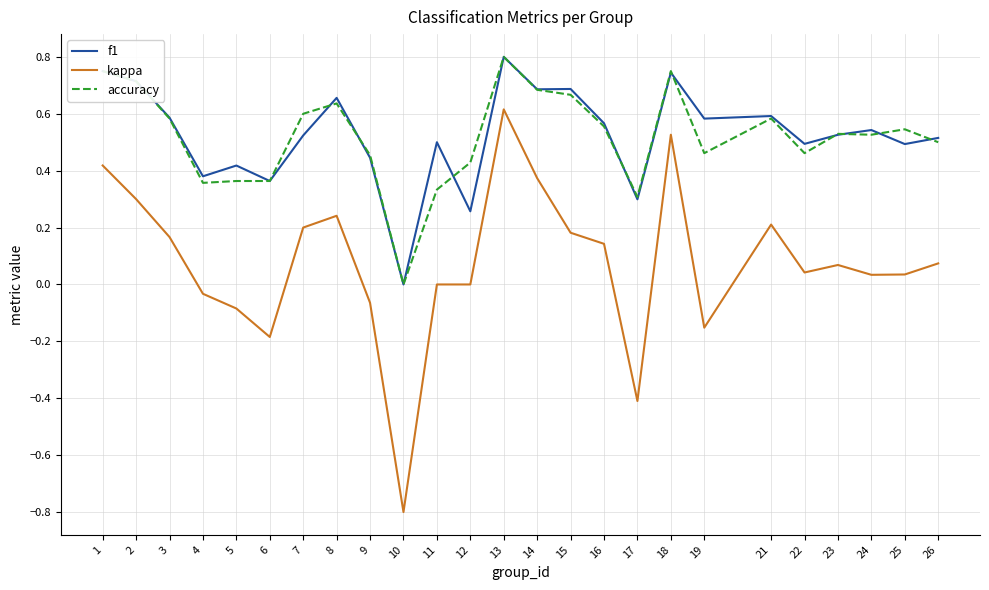

What is the difference between the second highest and second lowest values in the kappa series?

0.9